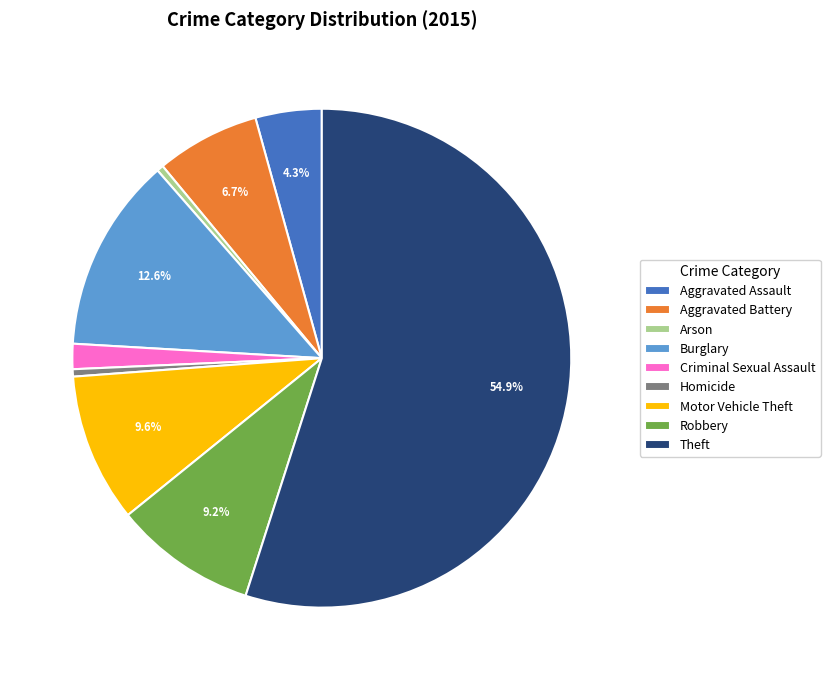

Which category accounts for the majority?

Theft